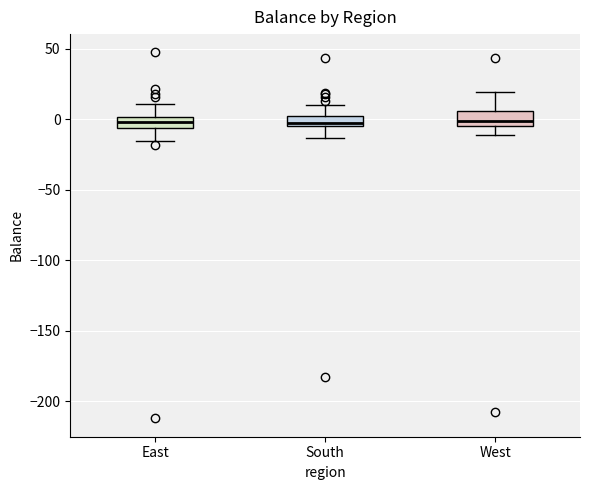

Where is the lower edge of the box for South on the y-axis? The values are not printed on the chart, so give them approximately, as read against the axis.

-5